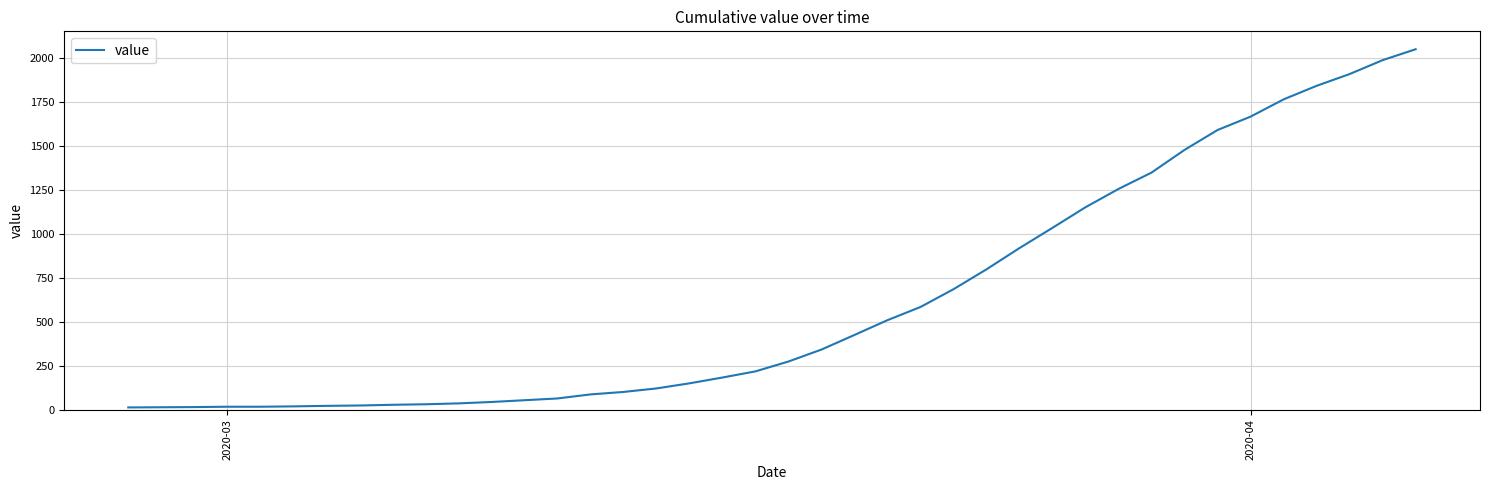

What is the greatest value displayed?

2049